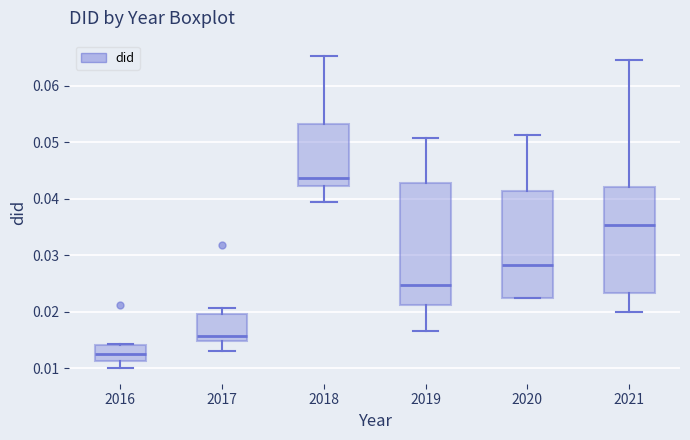

Comparing the boxes themselves (not the whiskers), which one is the tallest?

2019